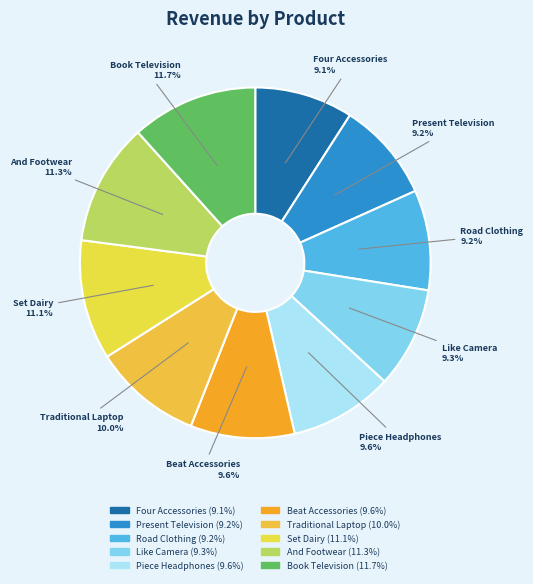

How many segments does this pie chart have?

10